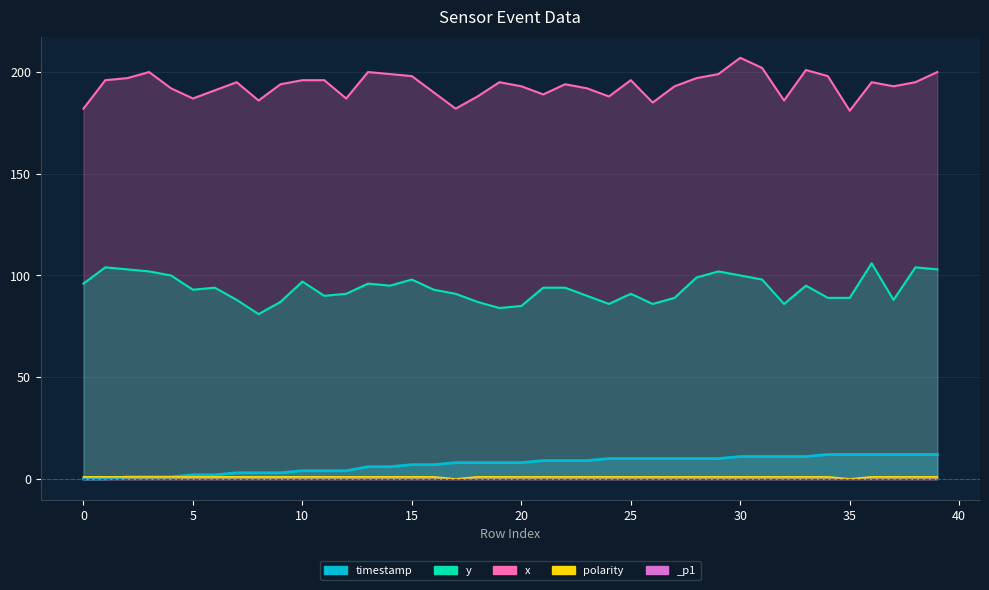

Reading left to right, transcribe all the data shown in this chart.

timestamp: 0	0	1	1	1	2	2	3	3	3	4	4	4	6	6	7	7	8	8	8	8	9	9	9	10	10	10	10	10	10	11	11	11	11	12	12	12	12	12	12
y: 96	104	103	102	100	93	94	88	81	87	97	90	91	96	95	98	93	91	87	84	85	94	94	90	86	91	86	89	99	102	100	98	86	95	89	89	106	88	104	103
x: 182	196	197	200	192	187	191	195	186	194	196	196	187	200	199	198	190	182	188	195	193	189	194	192	188	196	185	193	197	199	207	202	186	201	198	181	195	193	195	200
polarity: 1	1	1	1	1	1	1	1	1	1	1	1	1	1	1	1	1	0	1	1	1	1	1	1	1	1	1	1	1	1	1	1	1	1	1	0	1	1	1	1